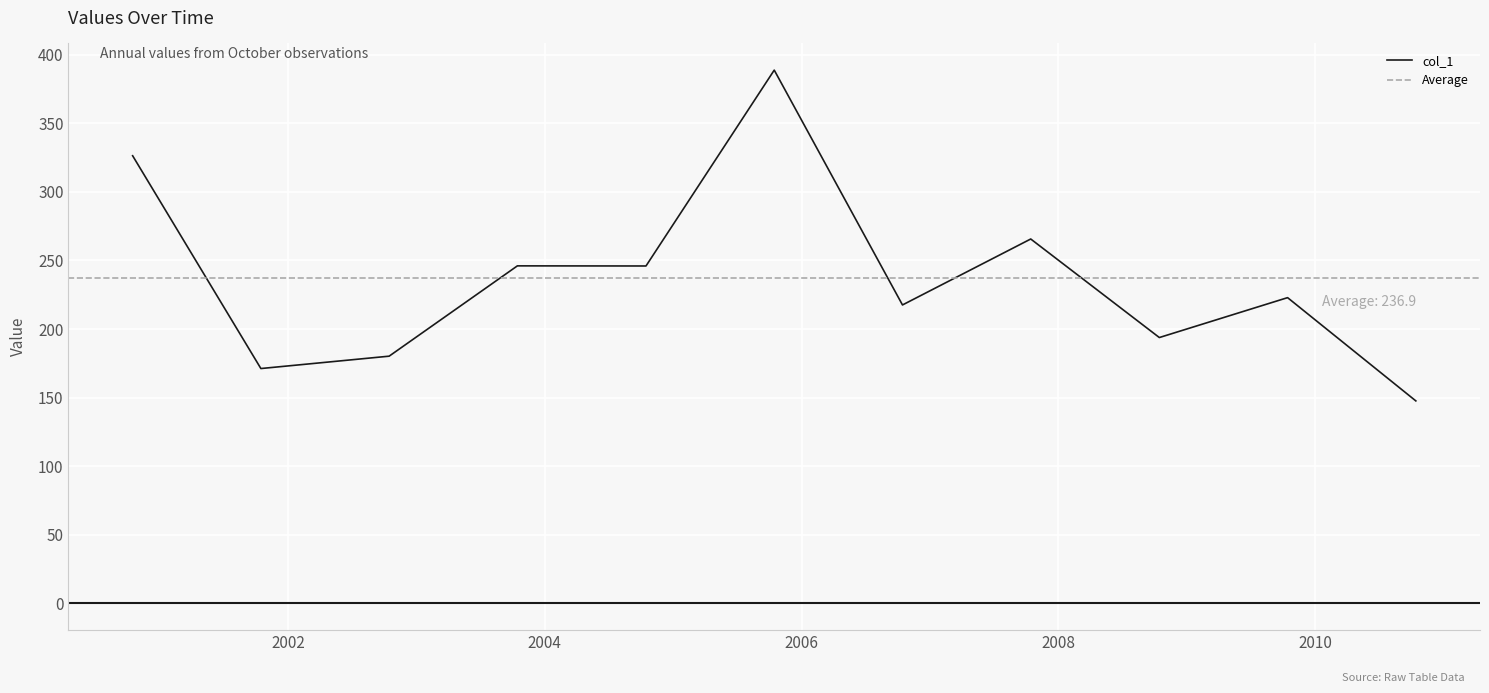

At which label is the value closest to 268?

2007-10-15